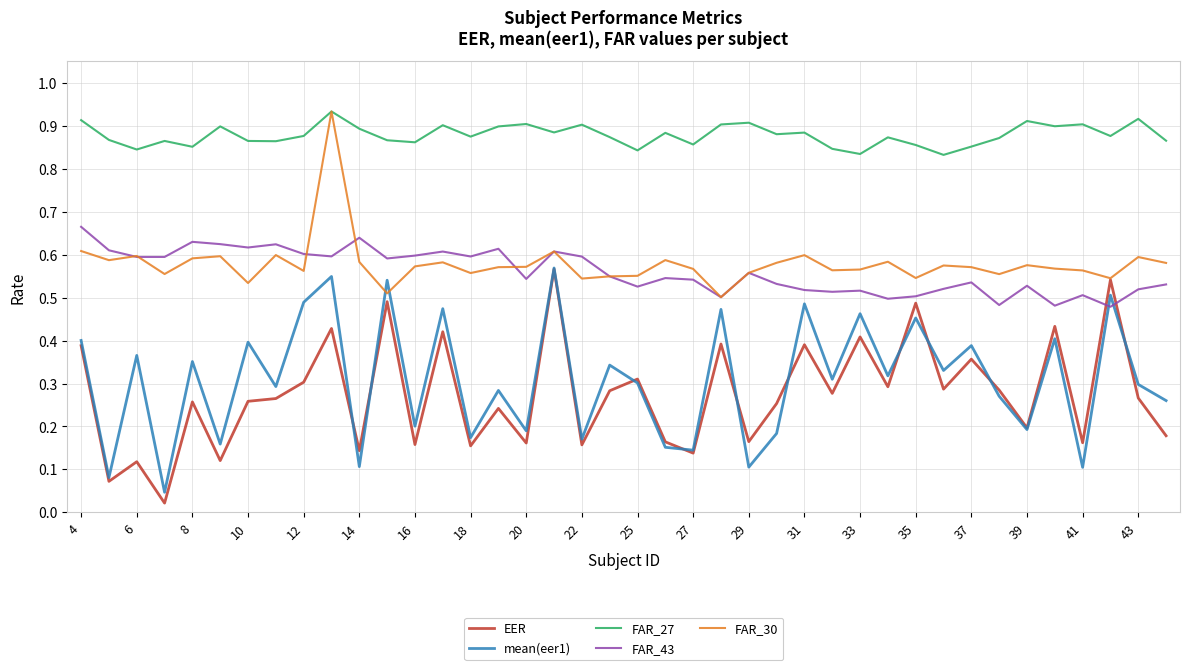

True or false: mean(eer1) and FAR_27 intersect in this chart.

False